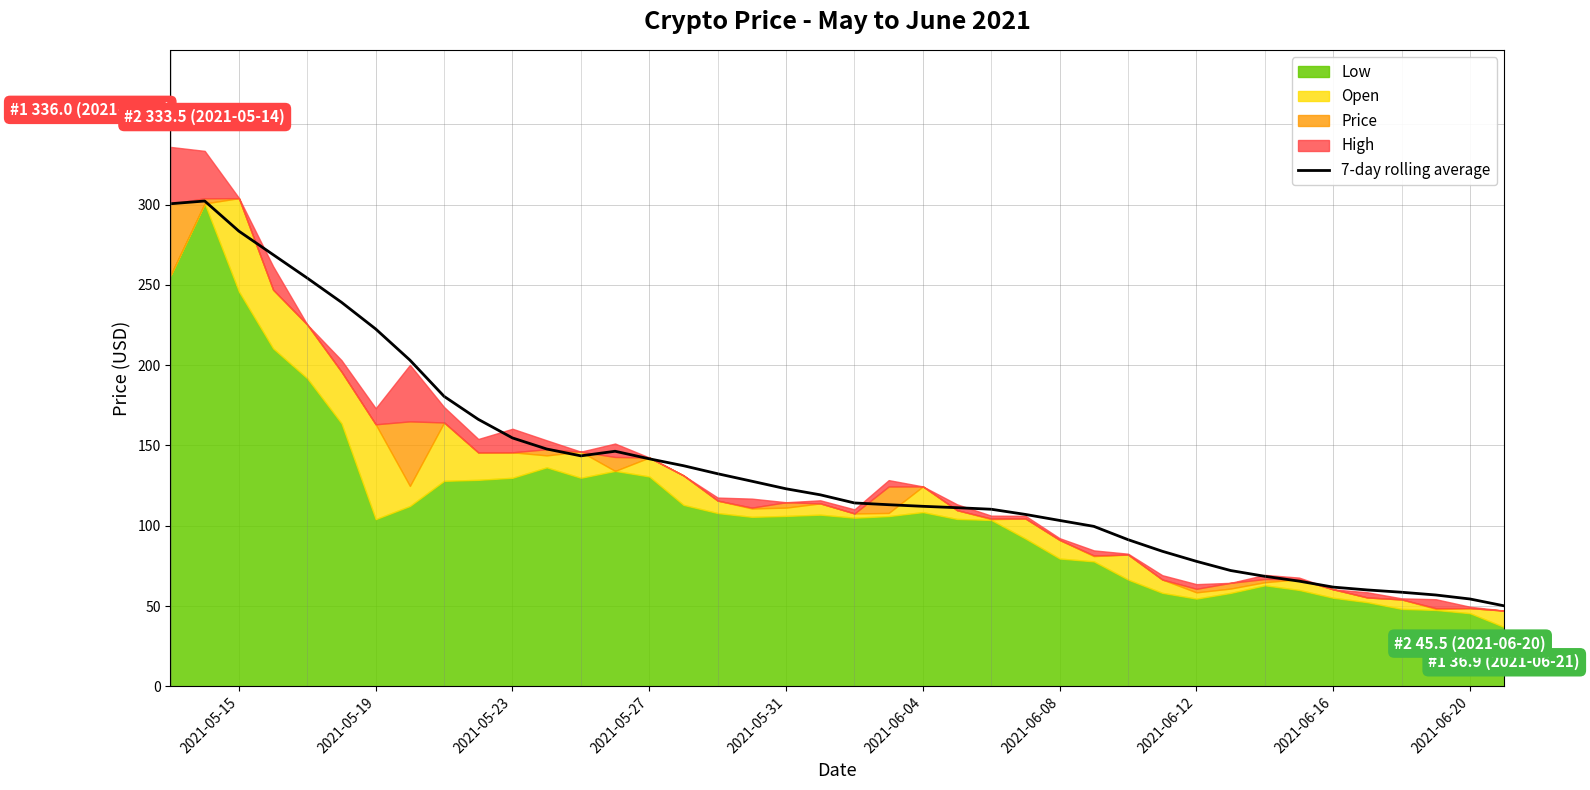

Is it true that 7-day rolling average equals 54.4 at 2021-06-20?

True